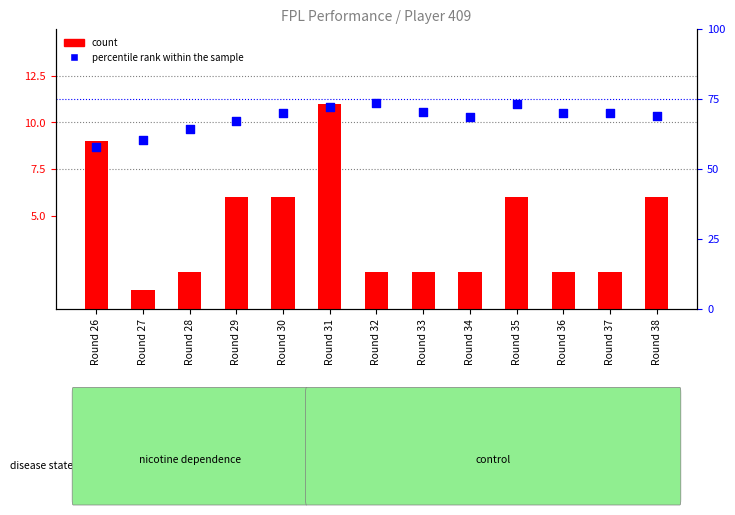

Which series has the largest total across all categories?

percentile rank within the sample